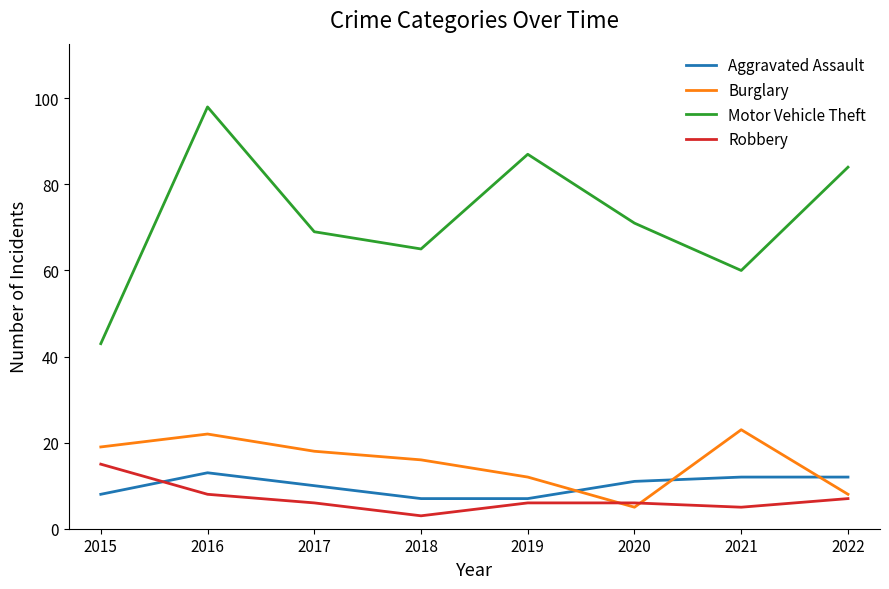

How many distinct data groups are displayed?

4